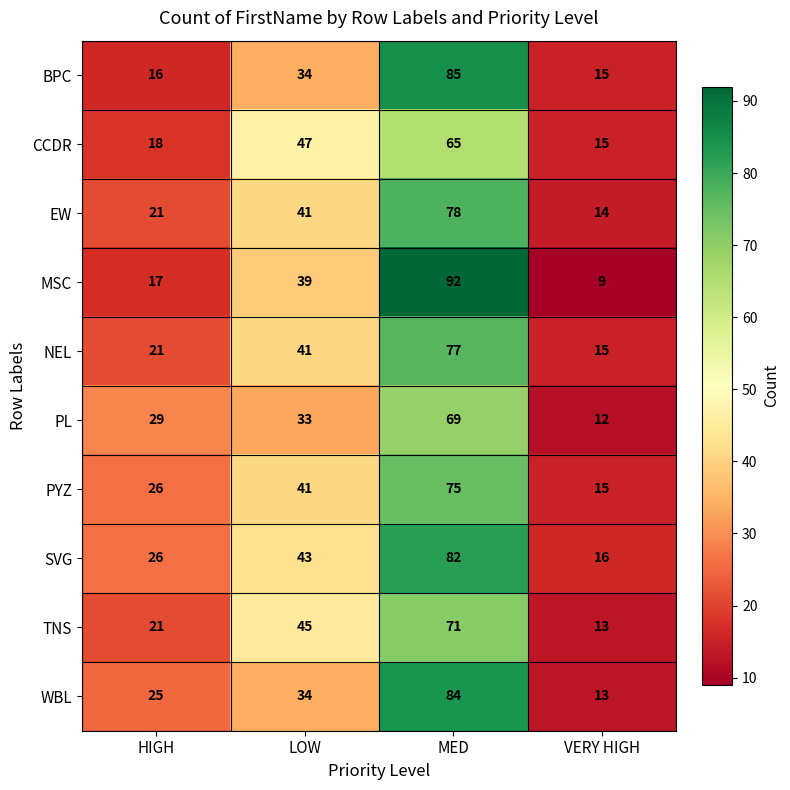

Which category has the highest value across all series?

MED